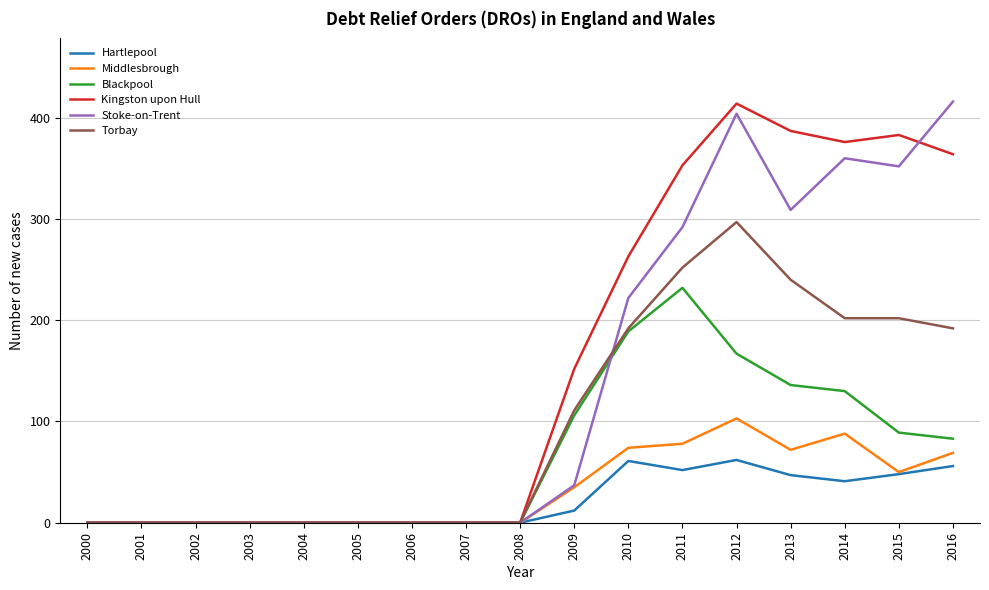

What is the total value across all series at 2012?

1447